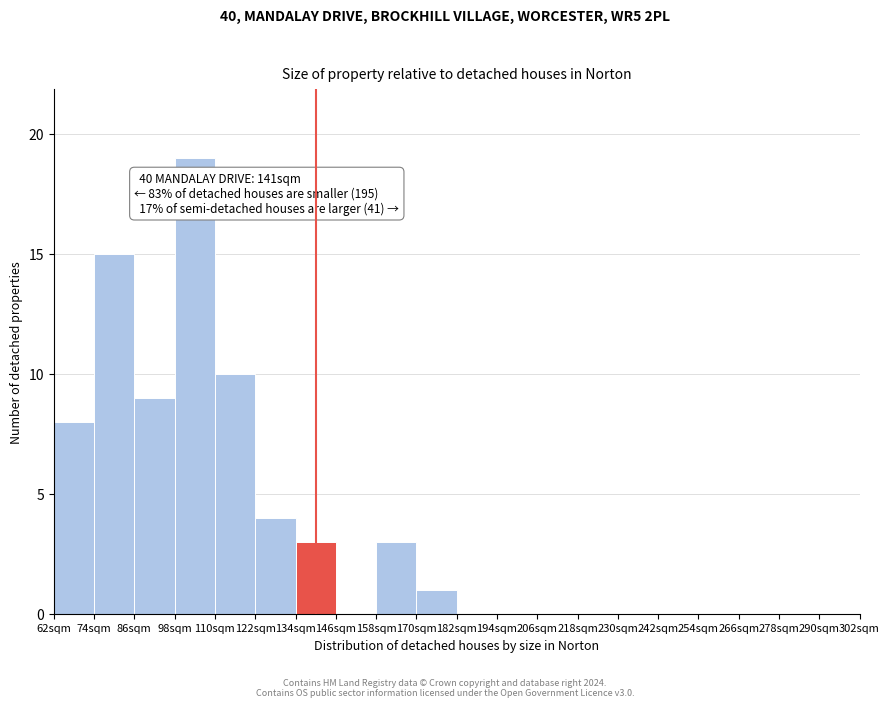

Which range on the x-axis has the tallest bar?

98 to 110